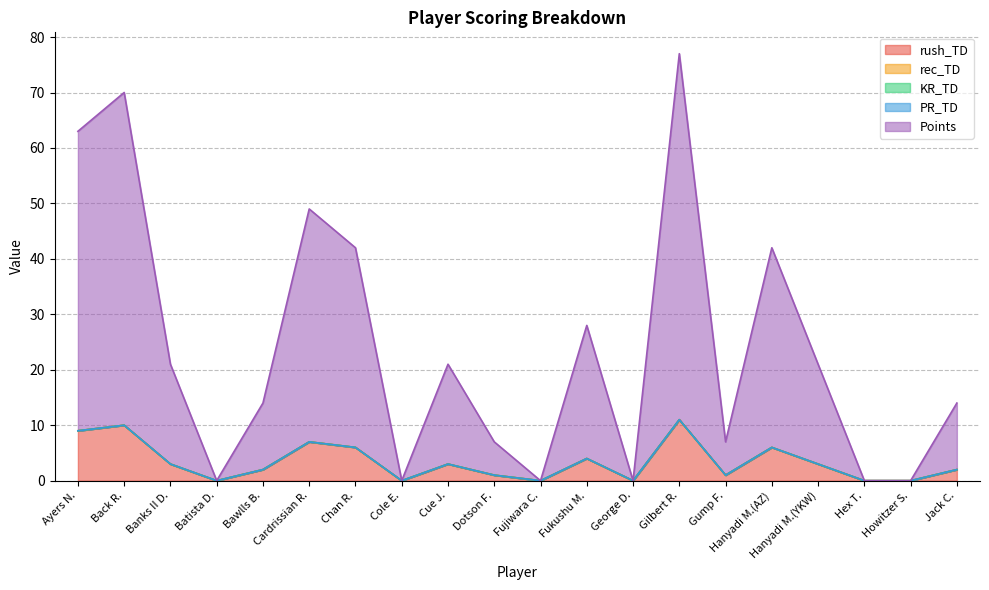

How many lines are shown in the chart?

5